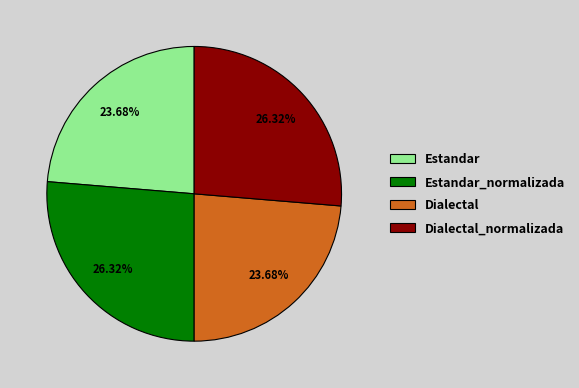

Is it true that Estandar is 24% of the pie?

True